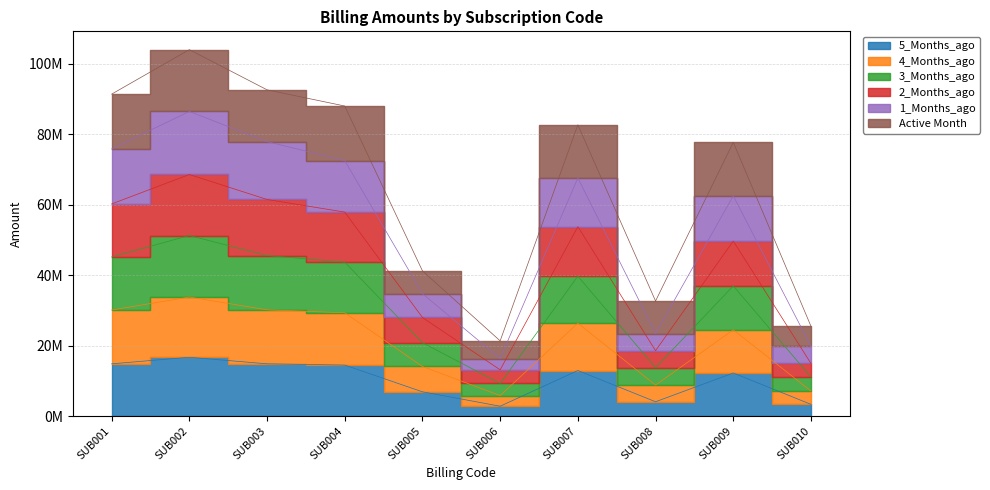

At which category does 3_Months_ago reach its first local valley?

SUB006